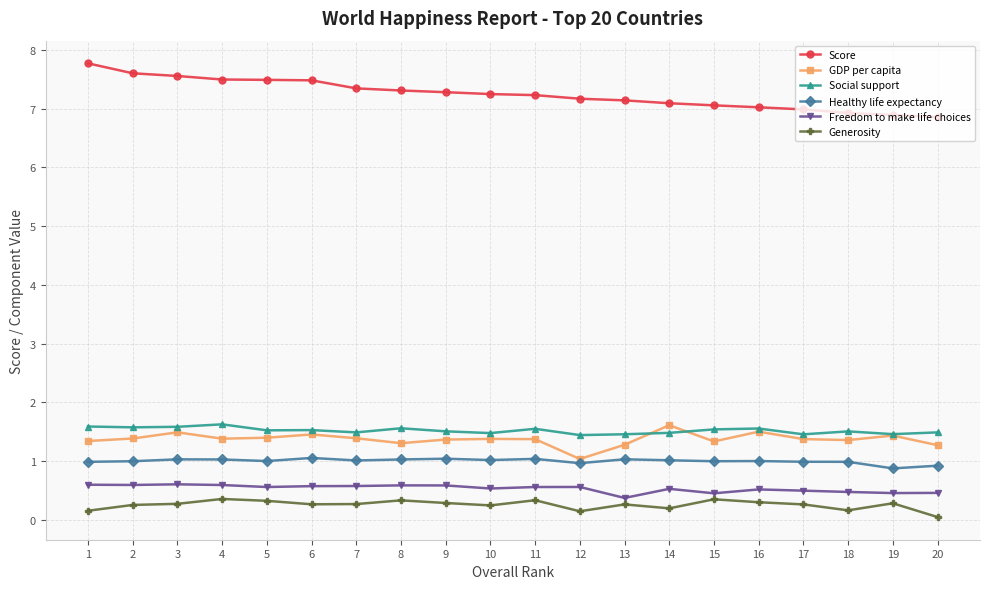

What is the highest value of the GDP per capita series?

1.6